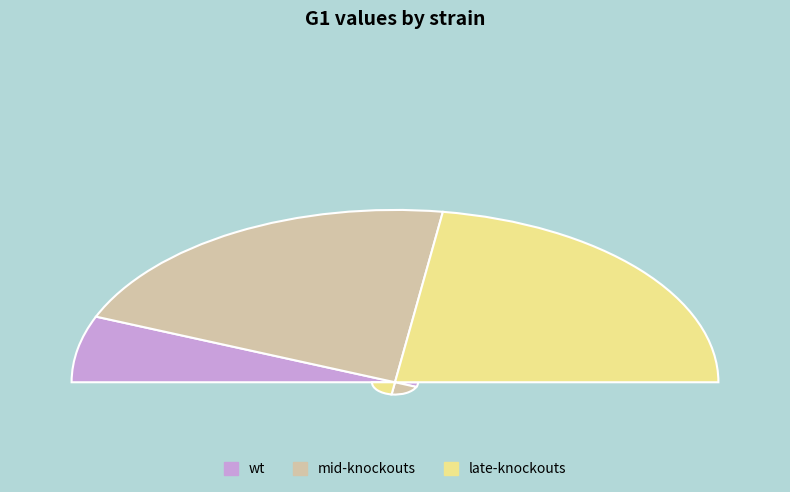

Is wt the majority of the pie?

No